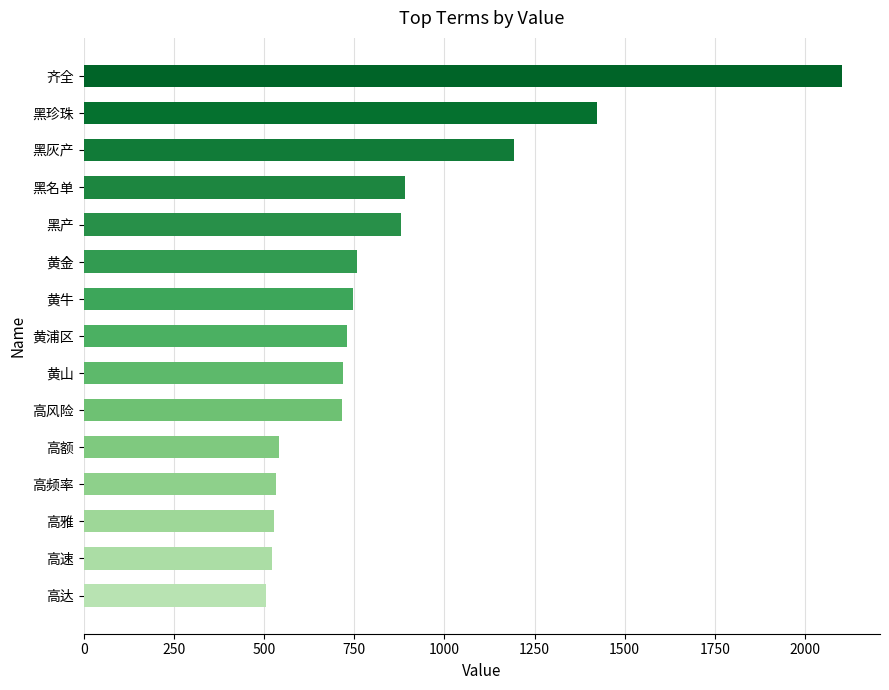

What is the difference between the maximum and second lowest values?

1582